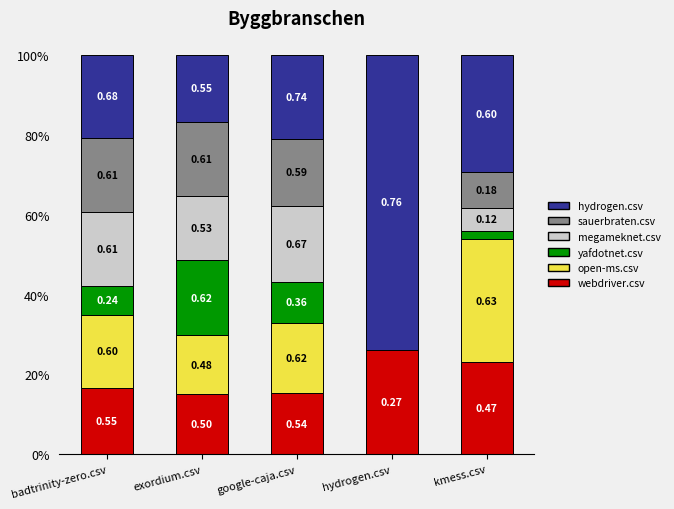

At which label is open-ms.csv closest to 0?

hydrogen.csv